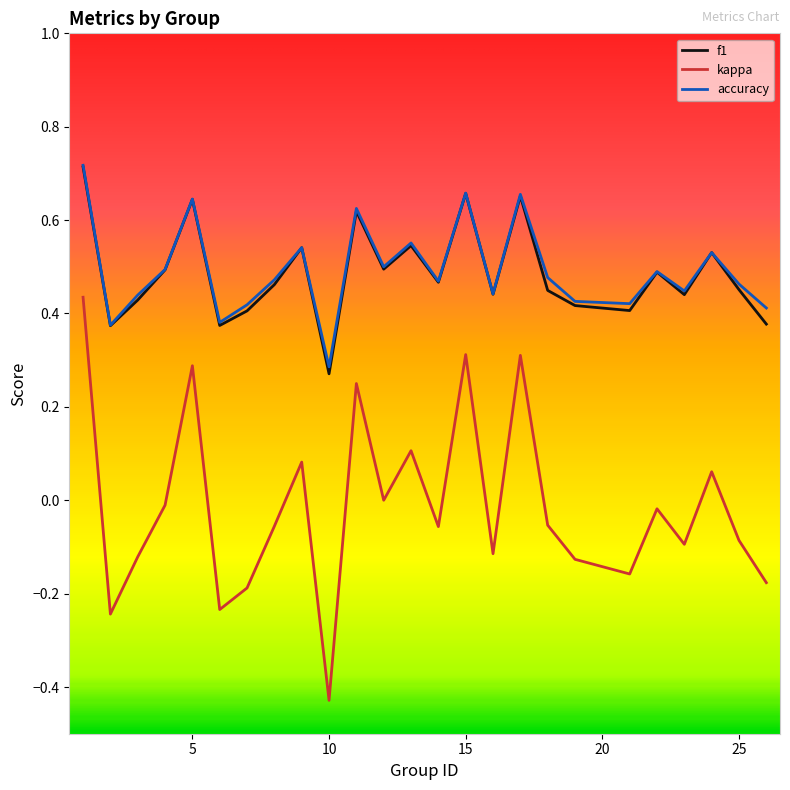

At how many categories does at least one series exceed 0?

25